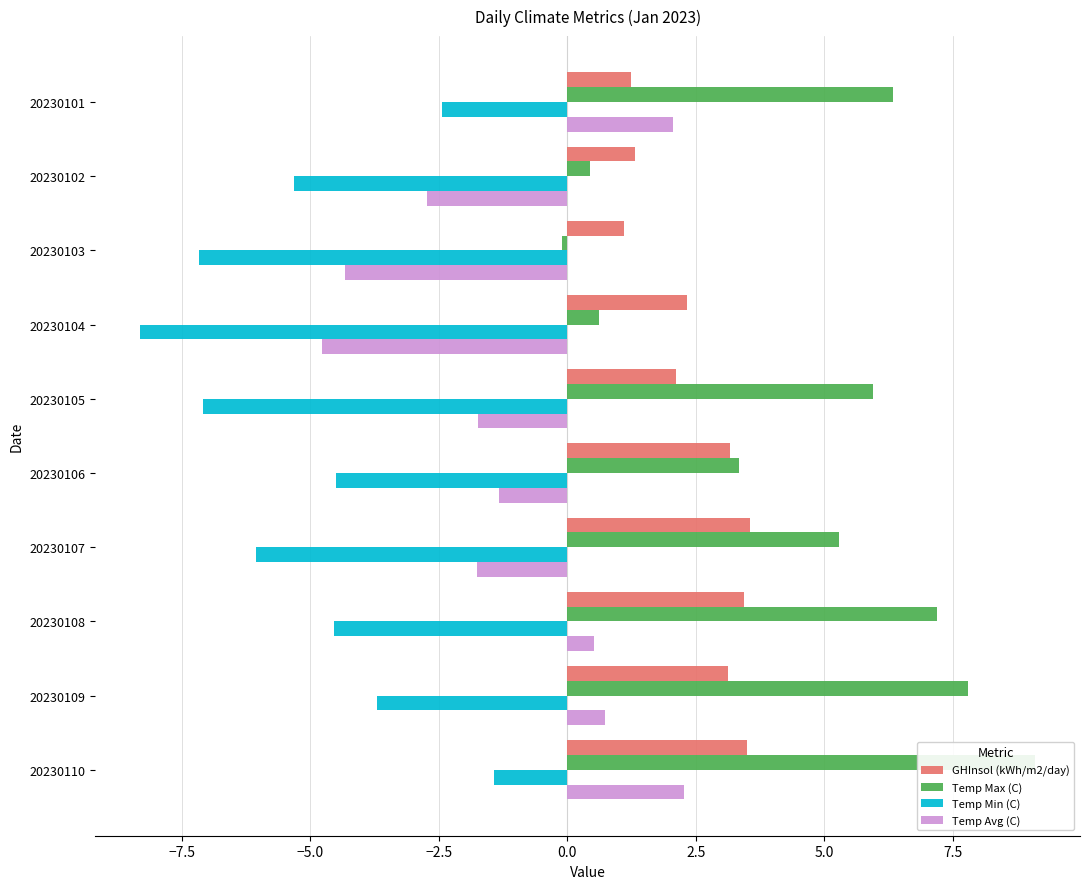

Rank the series by their average value, from lowest to highest.

Temp Min (C), Temp Avg (C), GHInsol (kWh/m2/day), Temp Max (C)